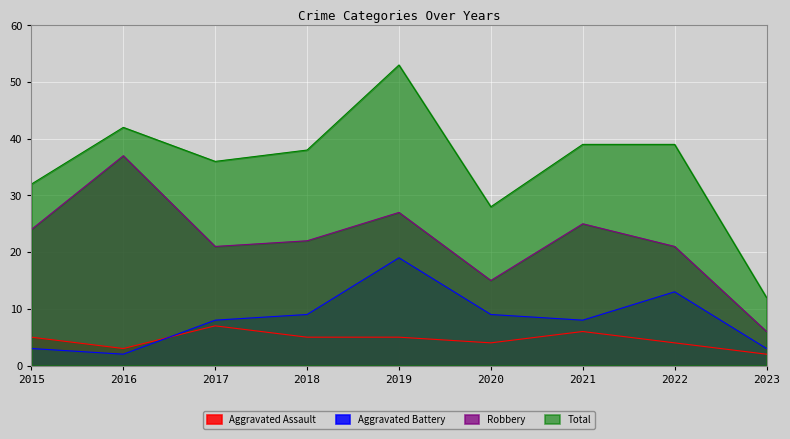

Is the value of Aggravated Assault at 2020 greater than the value of Total at 2021?

No